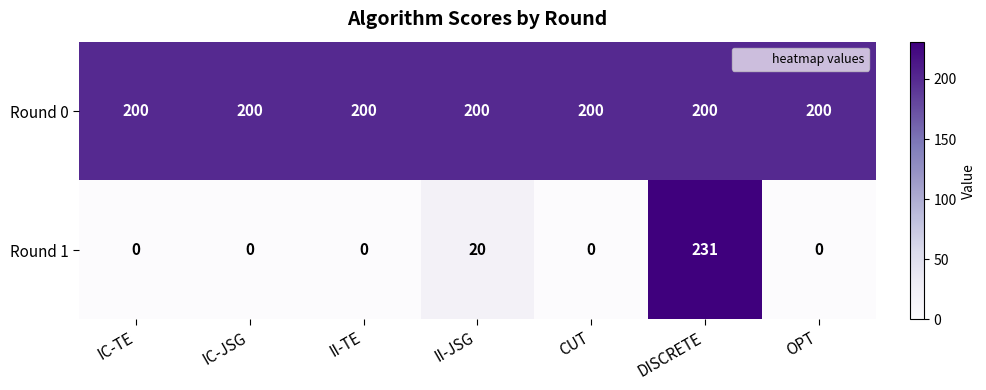

Read the Round 0 value at II-JSG.

200